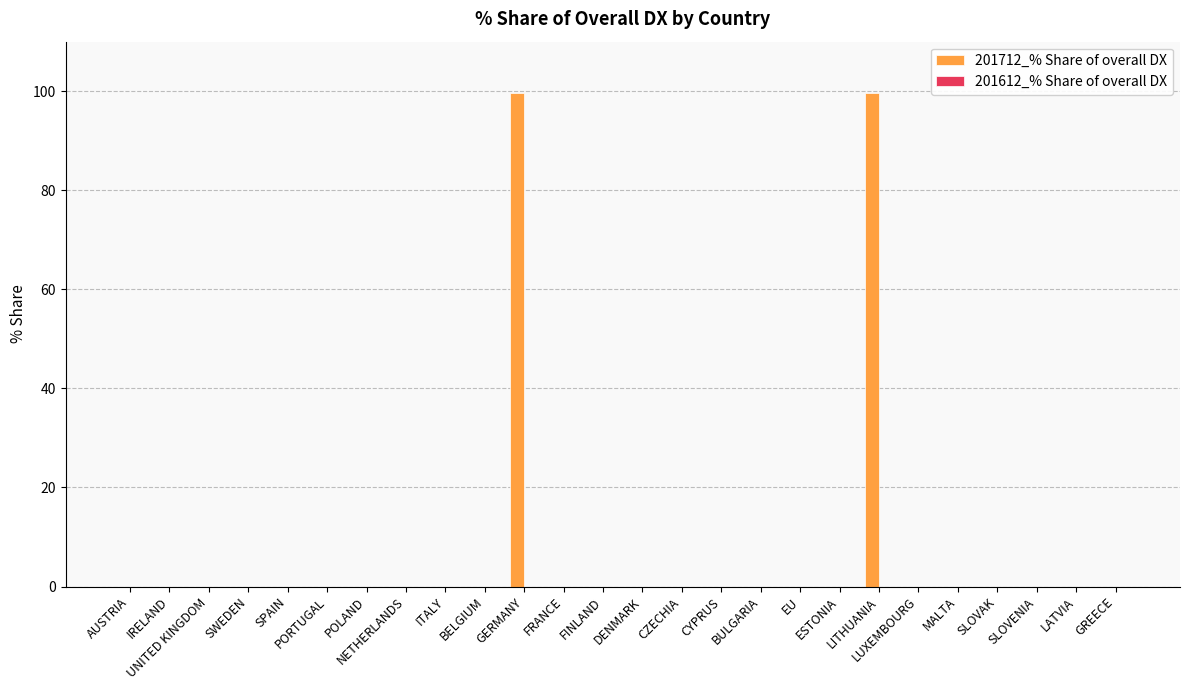

What is the maximum value shown in the chart?

99.6